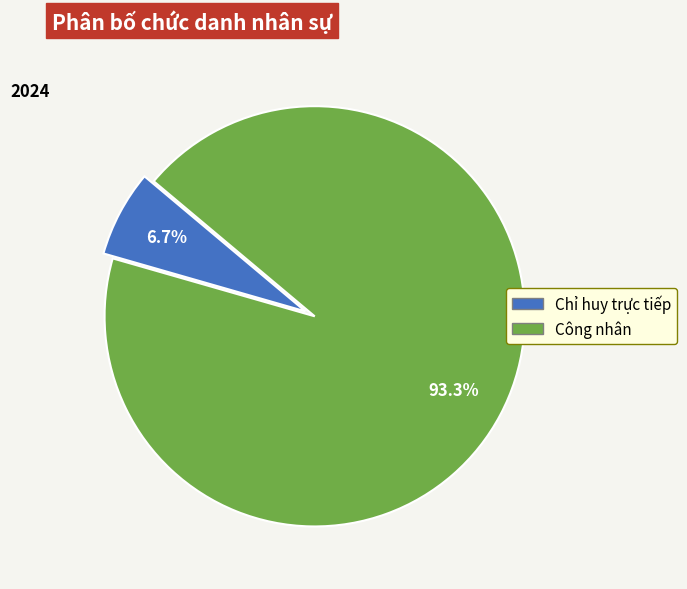

Which has a higher value, Công nhân or Chỉ huy trực tiếp?

Công nhân